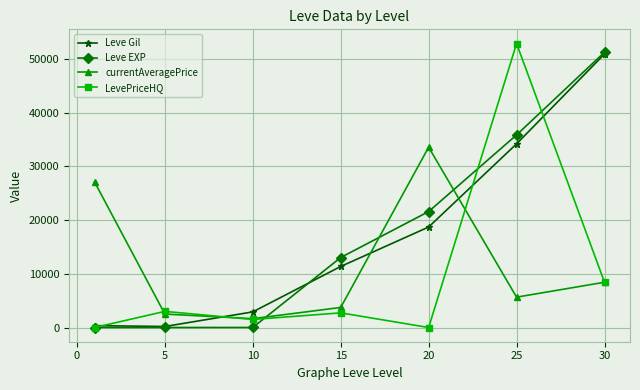

Which series ends up on top after the final intersection of Leve EXP and currentAveragePrice?

Leve EXP